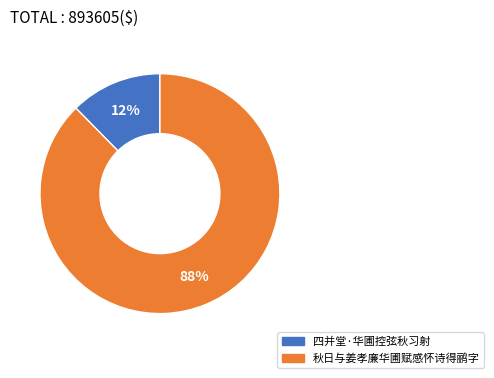

Rank the categories by value from lowest to highest.

四并堂·华圃控弦秋习射, 秋日与姜孝廉华圃赋感怀诗得鹂字